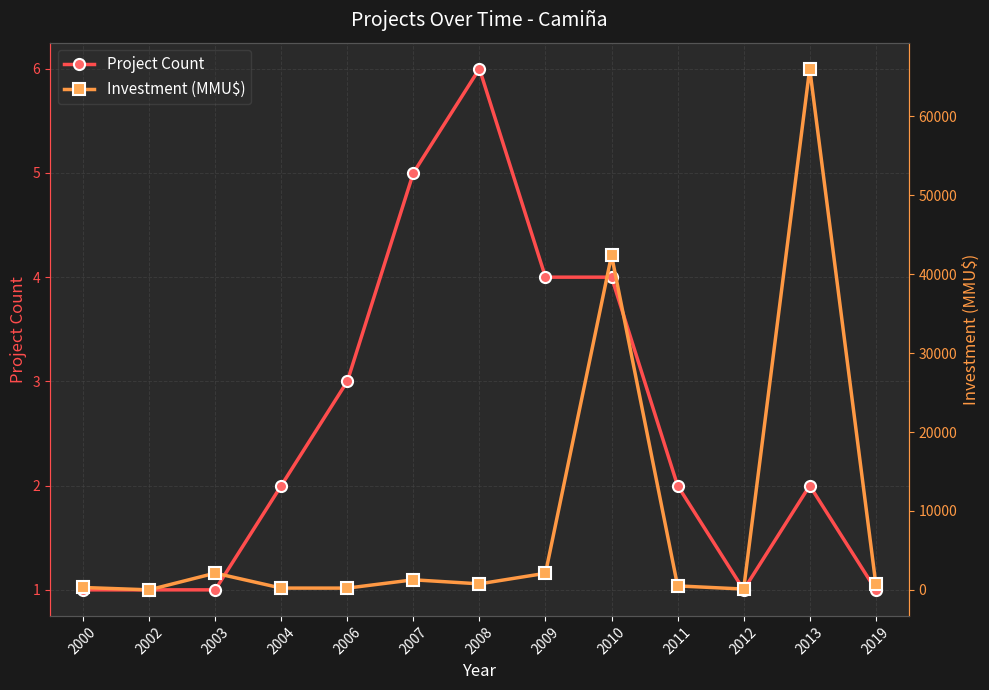

What is the value of the Project Count point at the 12th from the left?

2